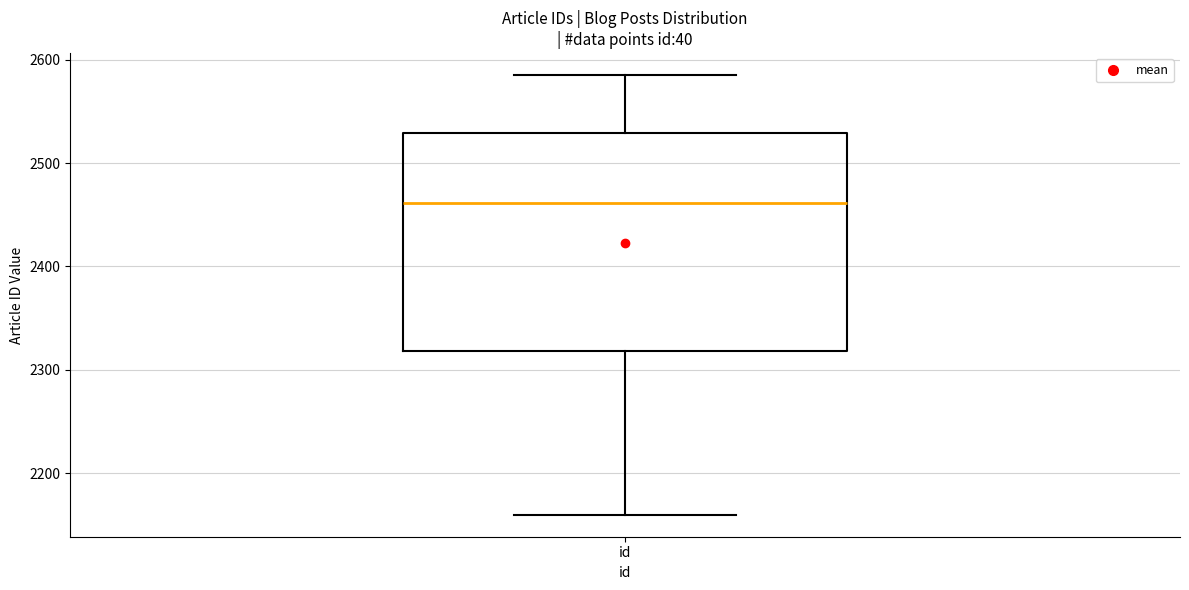

Where is the upper edge of the box for id on the y-axis? The values are not printed on the chart, so give them approximately, as read against the axis.

2530